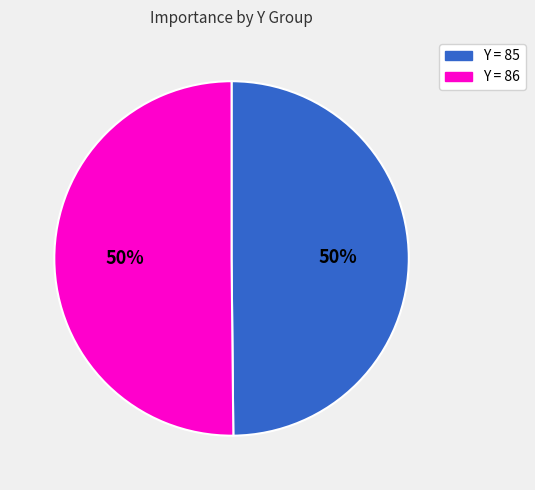

To the nearest percent, what is the average slice percentage?

50%